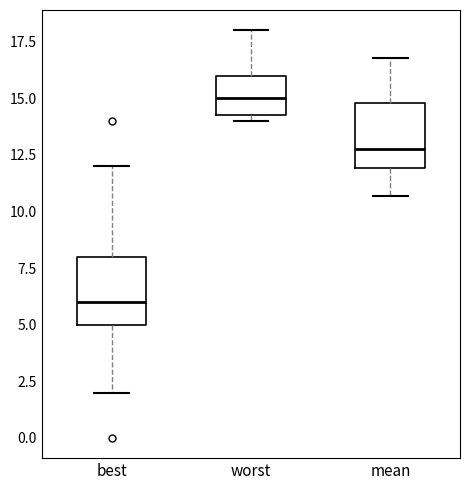

Reading left to right, transcribe this box plot: for each box, give where its median line is, the range the box spans, and where its two whiskers end, as read against the y-axis. The values are not printed on the chart, so give them approximately, as read against the axis.

best: median 6.0, box 5.0 to 8.0, whiskers 2.0 to 12.0
worst: median 15.0, box 14.5 to 16.0, whiskers 14.0 to 18.0
mean: median 13.0, box 12.0 to 15.0, whiskers 10.5 to 17.0